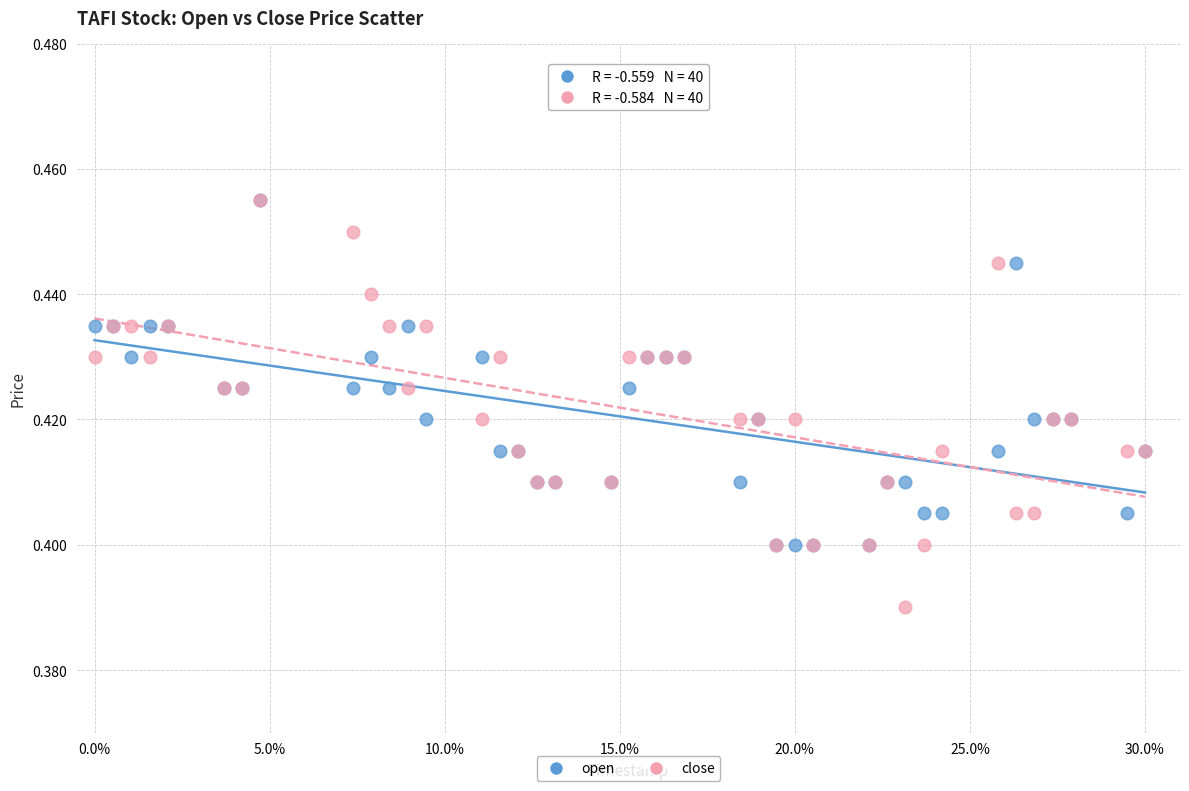

Which series contains the lowest Y value?

close